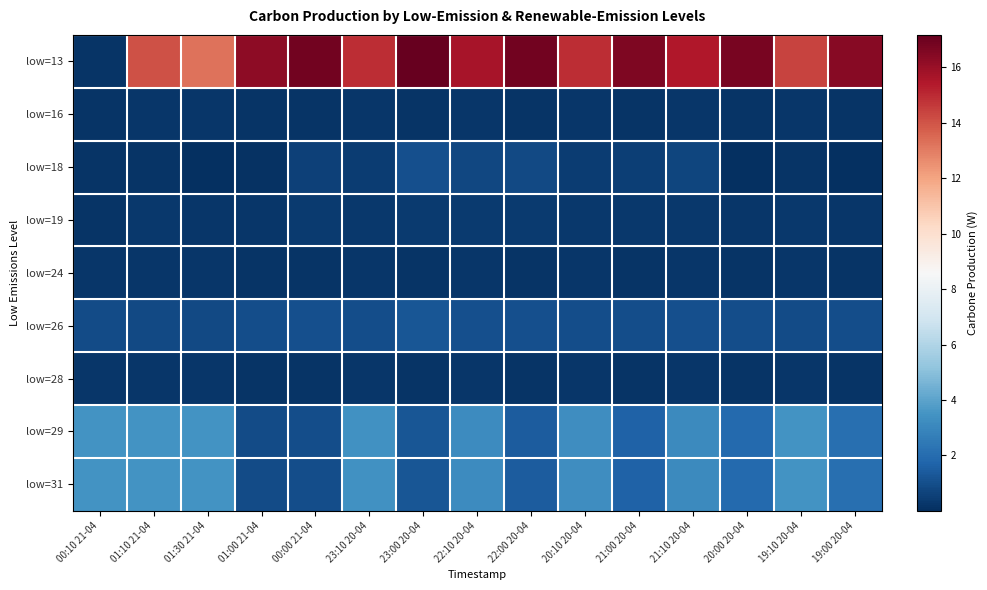

Which has a higher value, 22:00 20-04 or 22:10 20-04?

22:00 20-04